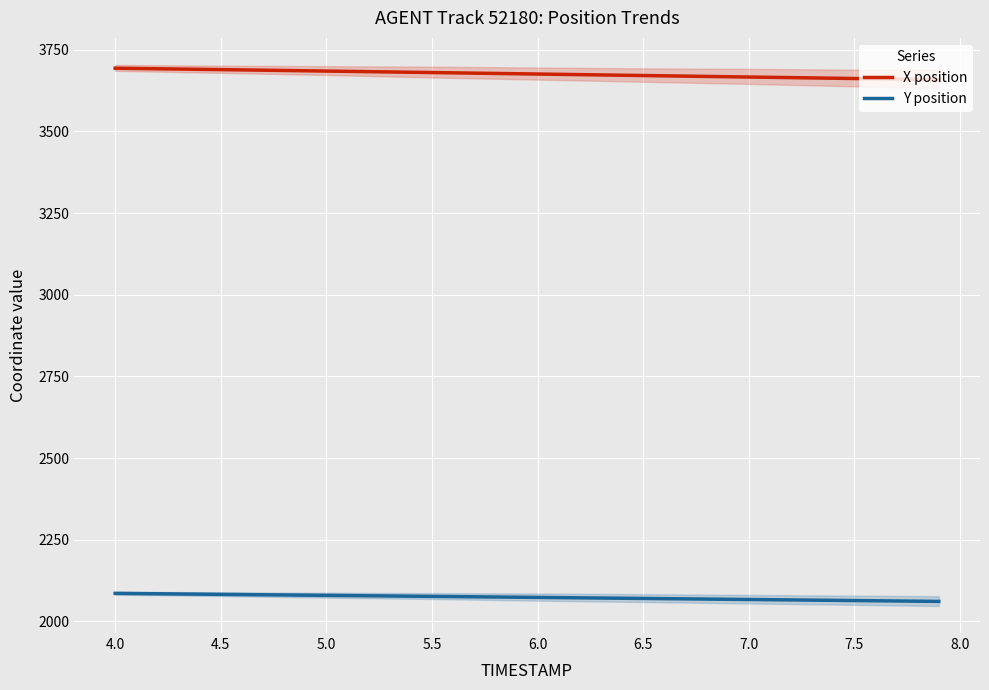

How many data points in X position are less than 3675?

4